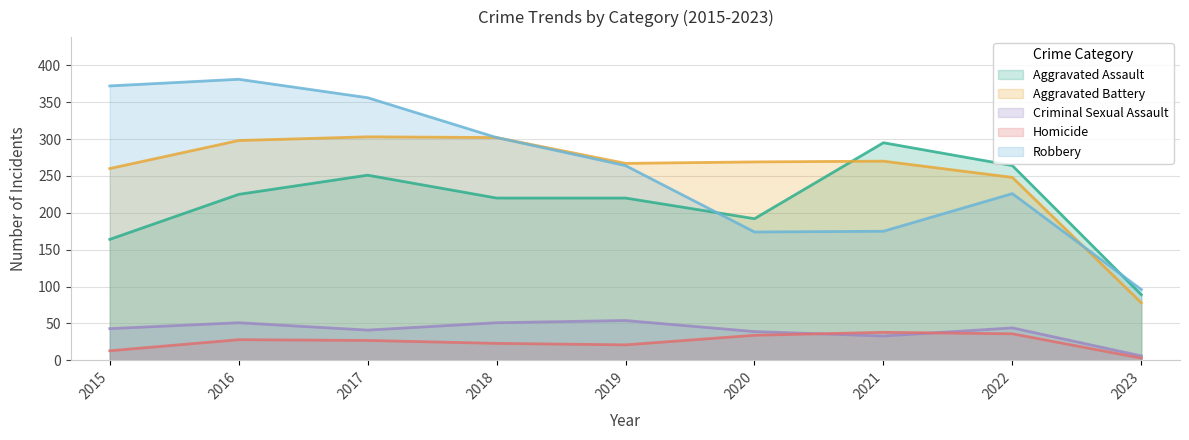

The Aggravated Assault series shows 264 at 2022. True or false?

True